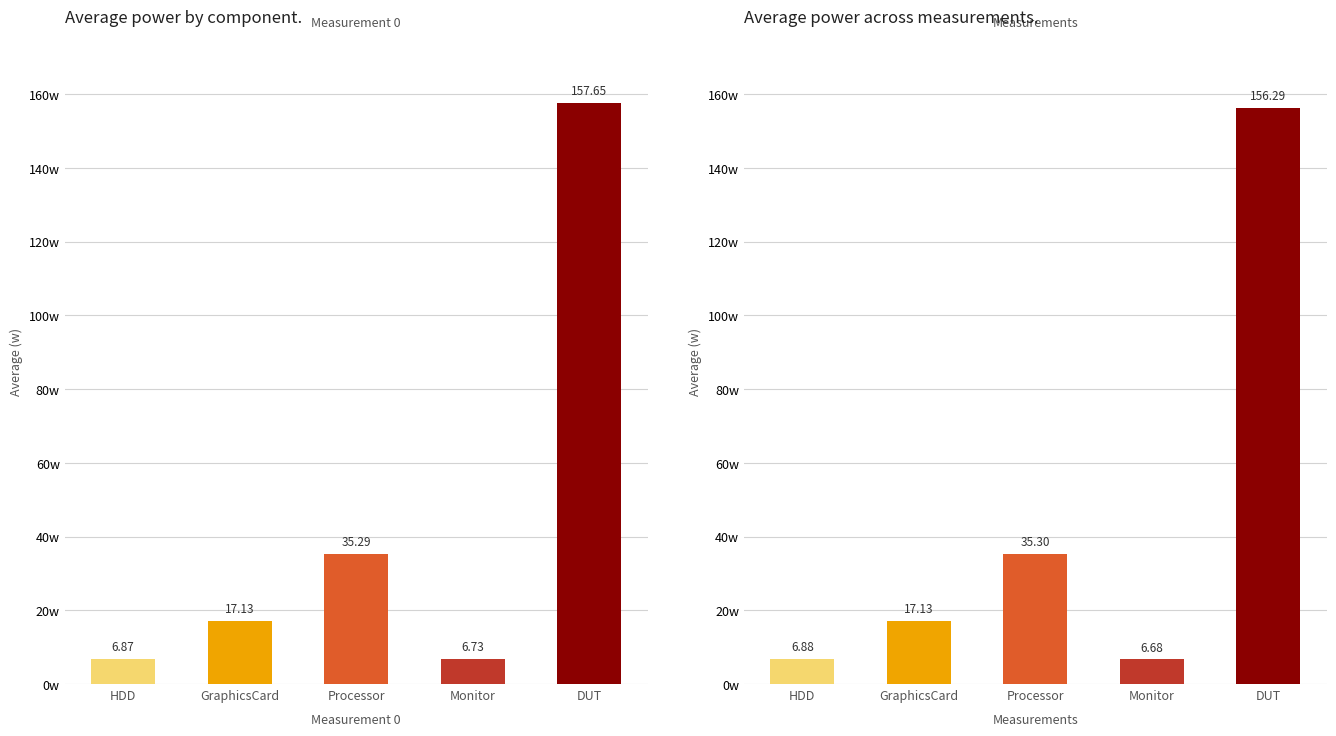

What are all the series names shown in the legend?

HDD, GraphicsCard, Processor, Monitor, DUT